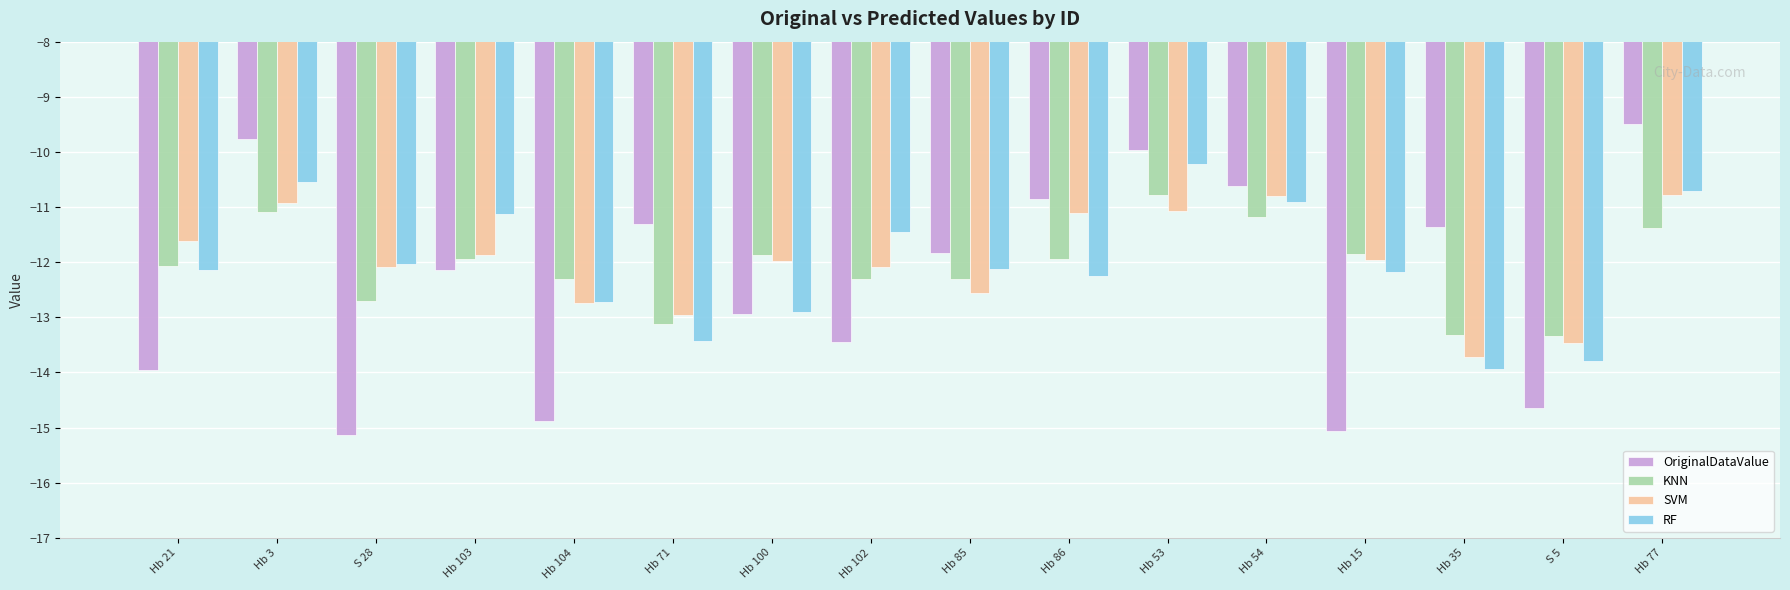

Rank the series at Hb 35 from lowest to highest value.

RF, SVM, KNN, OriginalDataValue